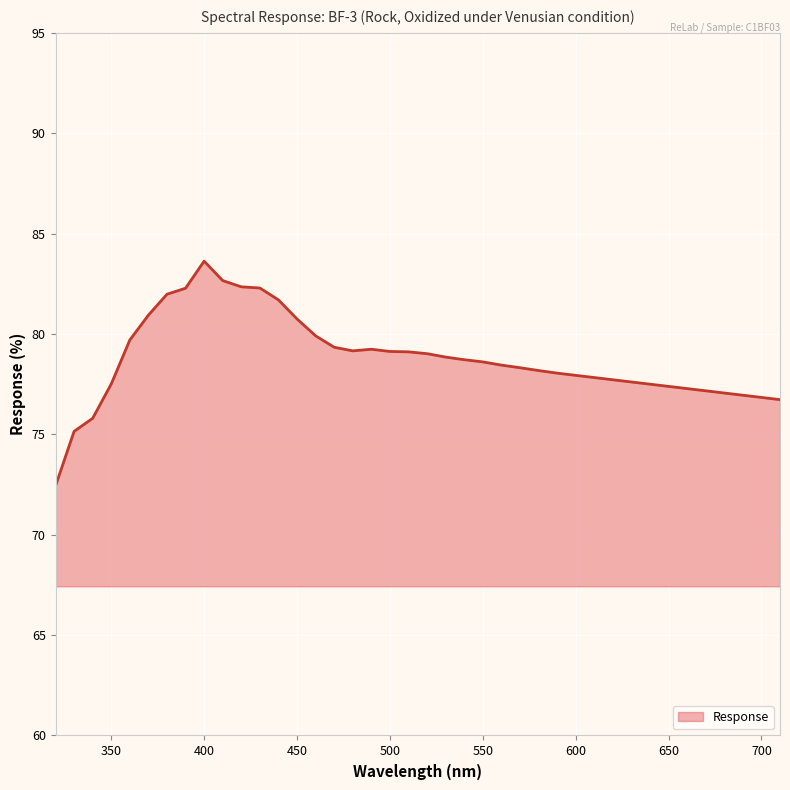

What is the minimum value shown in the chart?

72.4